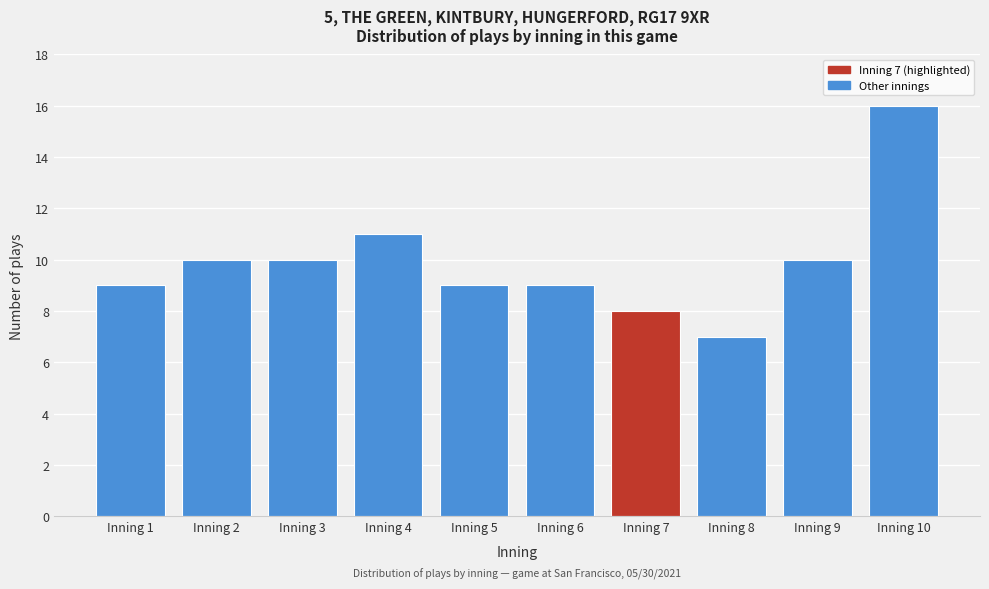

Over which range of the x-axis is the bar tallest?

9.5 to 10.5